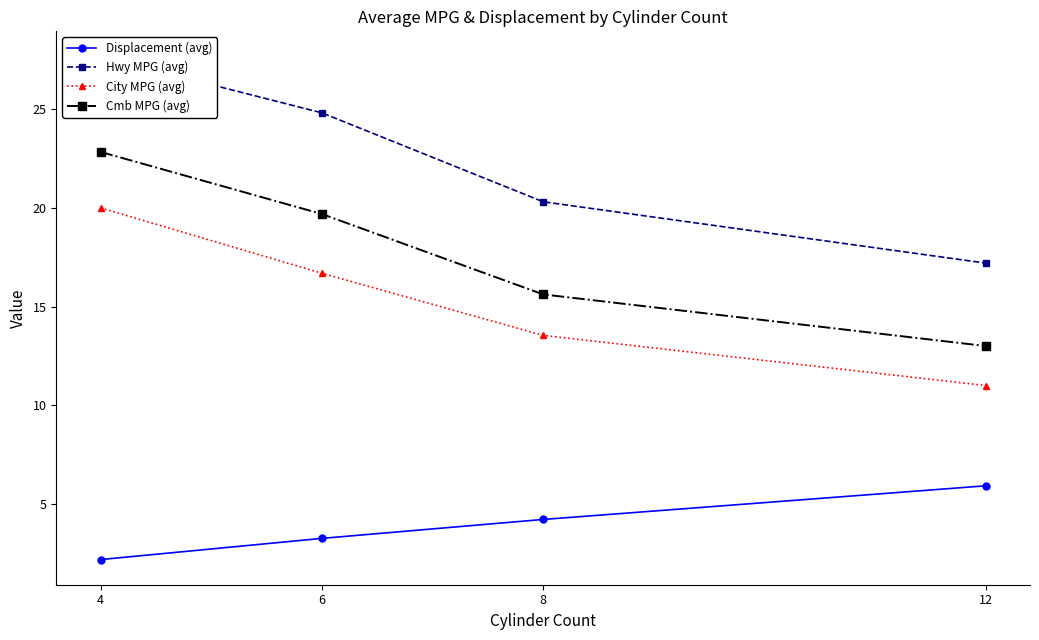

At how many categories does at least one series exceed 4?

4